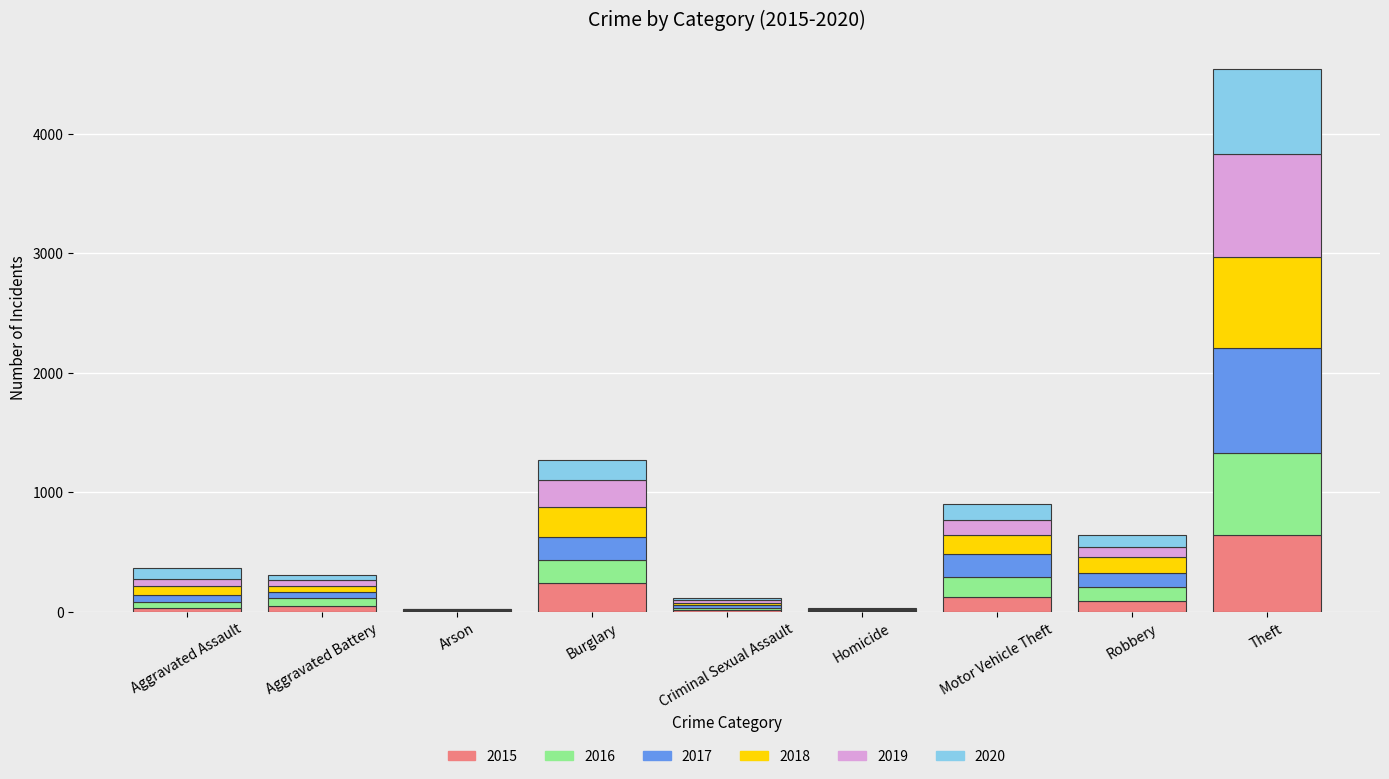

What is the sum of all 2015 values?

1190